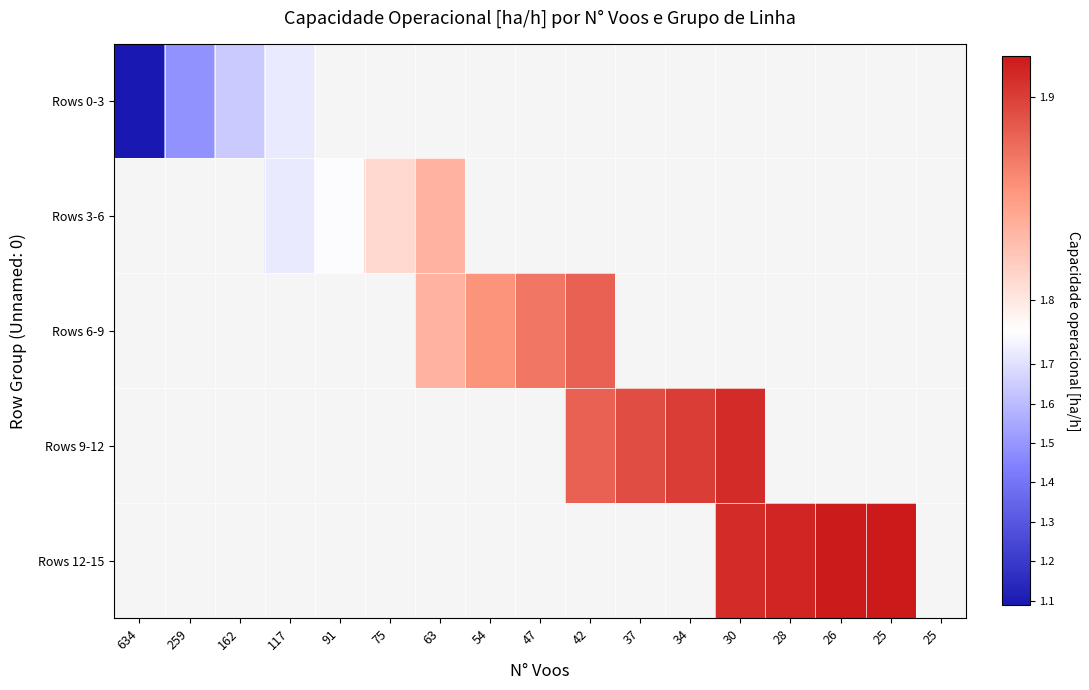

Which series has the largest range (max minus min)?

Rows 0-3